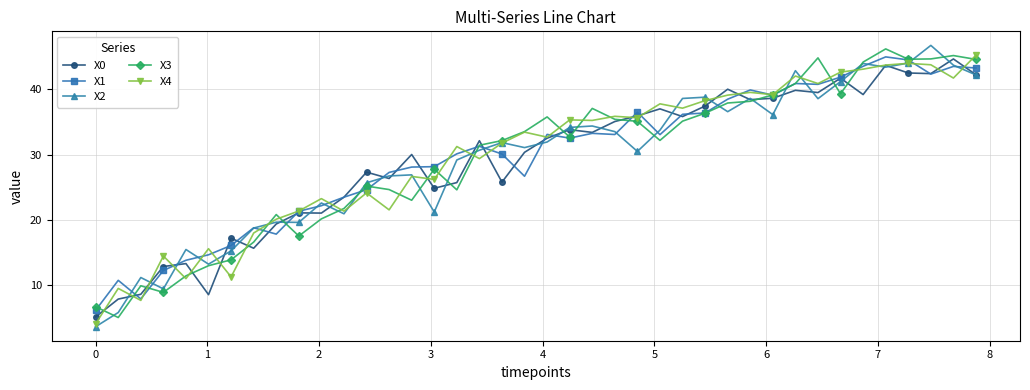

What is the value of the X3 point at the 12th from the left?

21.8